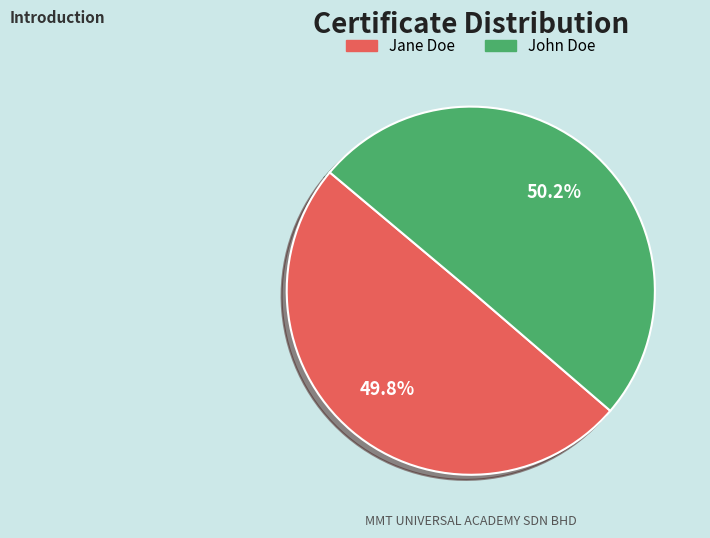

Does any single category account for the majority?

Yes